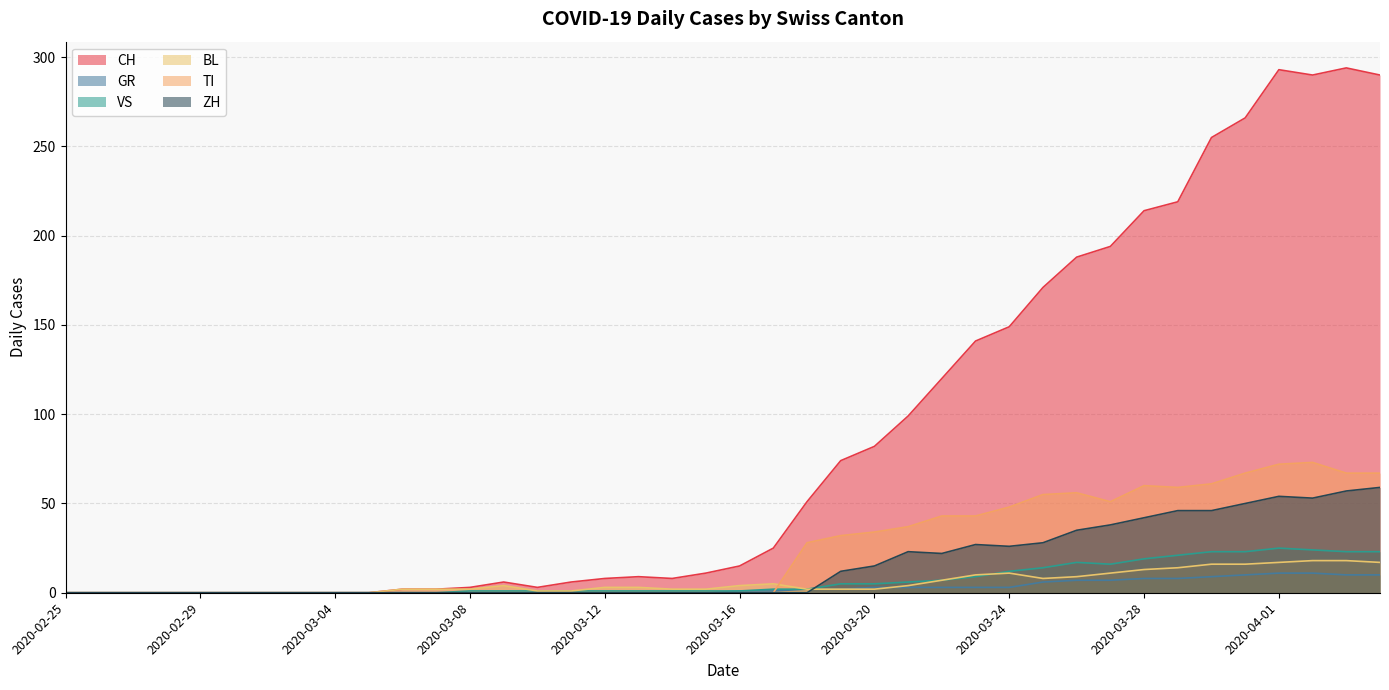

At which label does VS first exceed 1?

2020-03-17